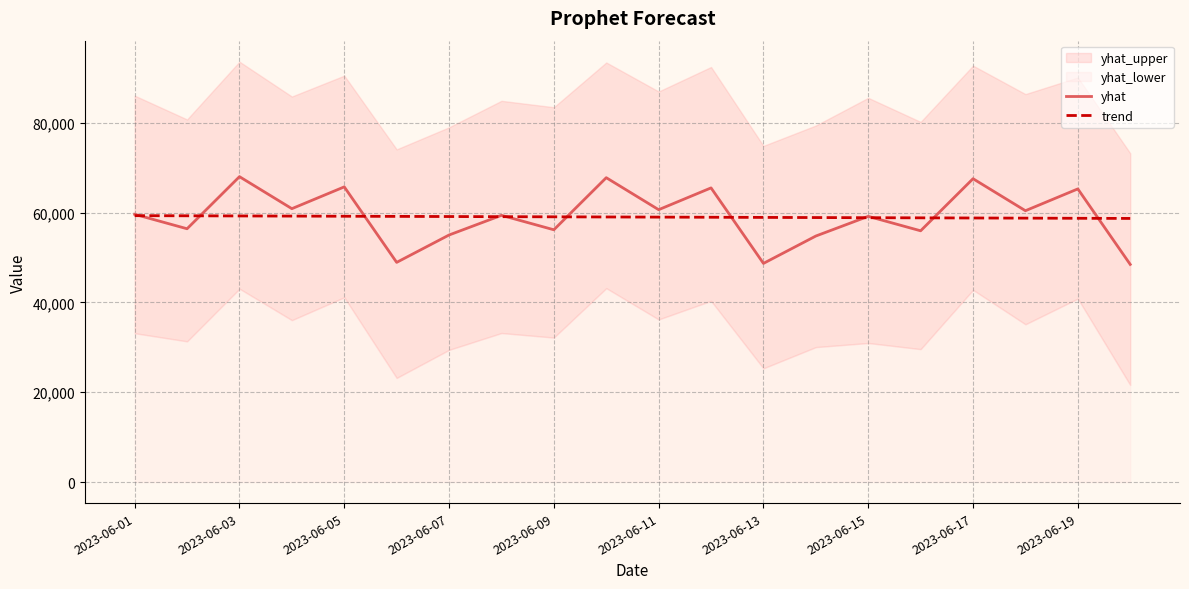

Is it true that yhat equals 25723.8 at 11?

False